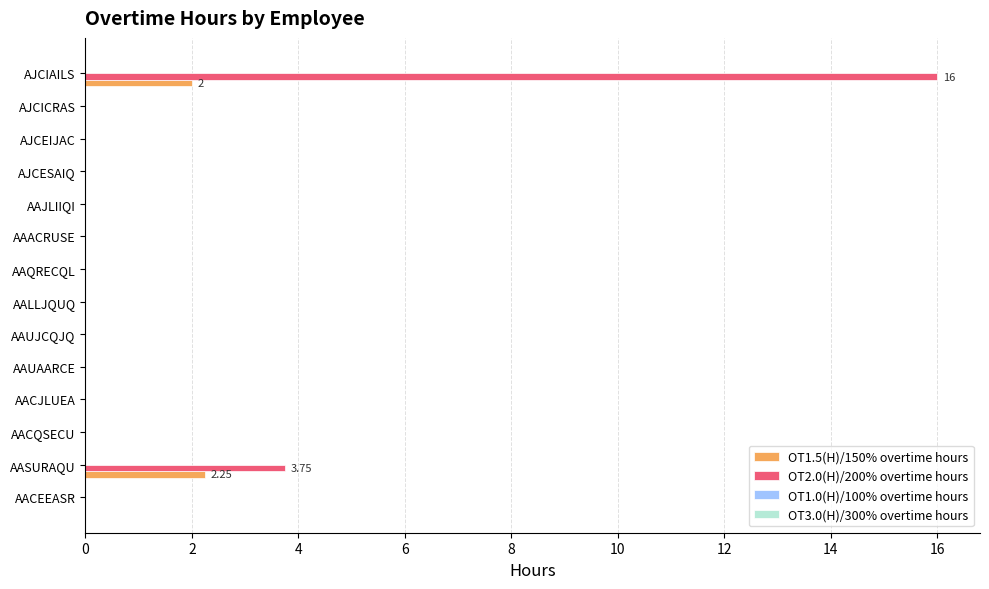

At which category is the sum across all series the highest?

AJCIAILS